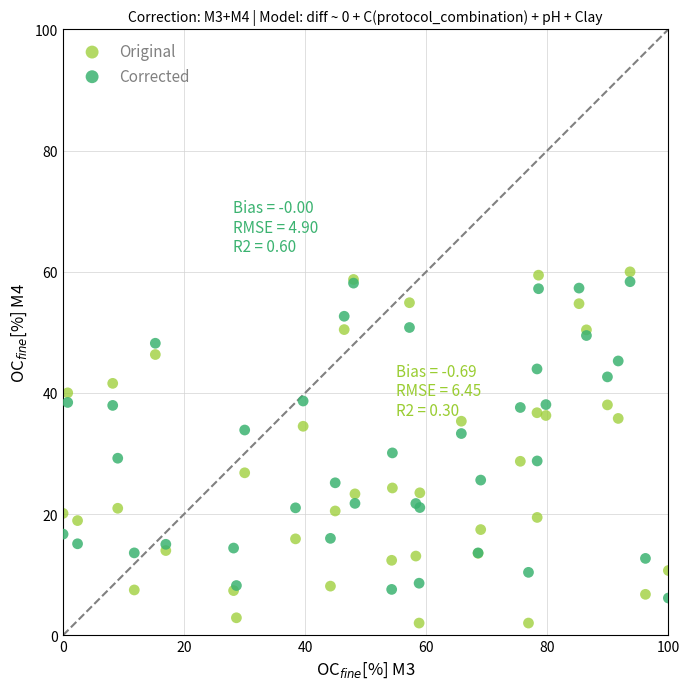

What are all the series names shown in the legend?

Original, Corrected